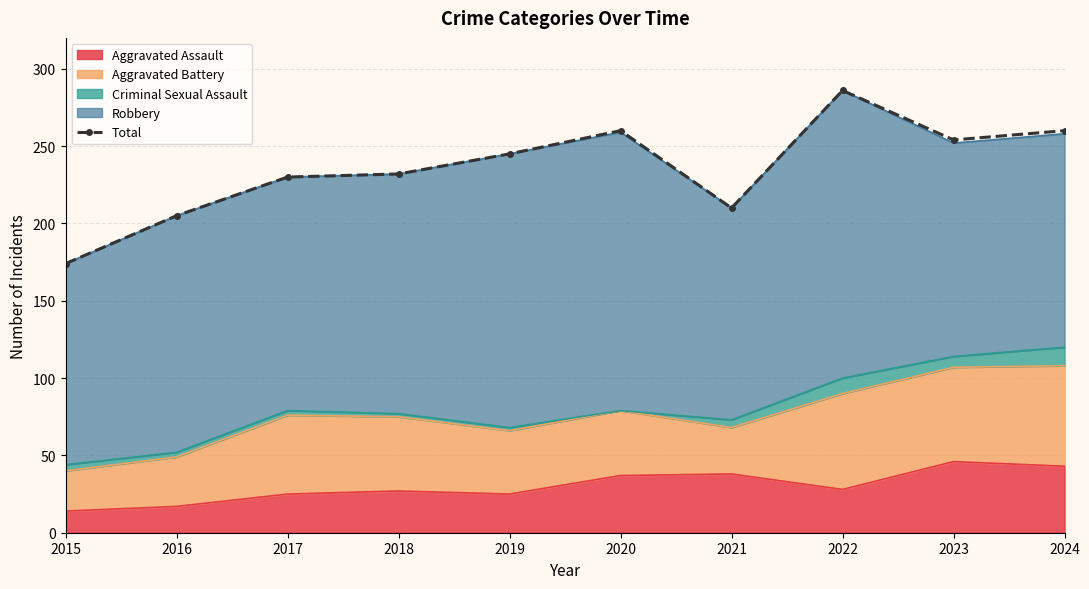

List the labels in order of value, largest first.

2022, 2020, 2024, 2023, 2019, 2018, 2017, 2021, 2016, 2015